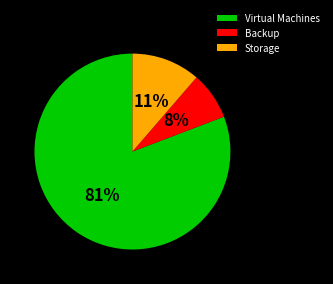

Is Backup the majority of the pie?

No